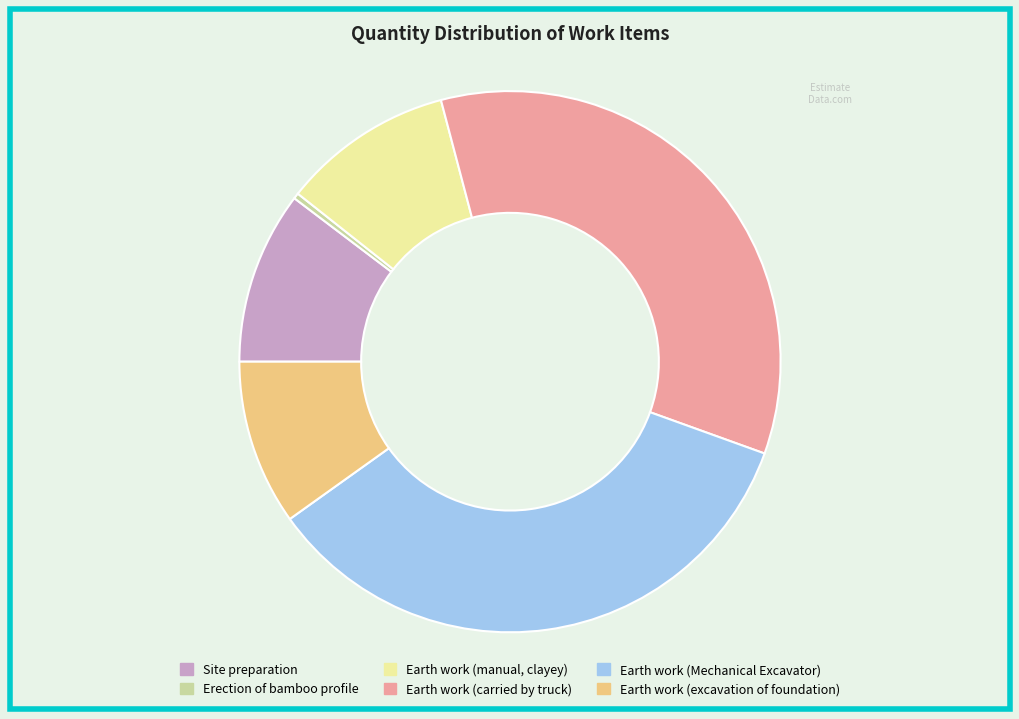

What is the ratio of the value at Earth work (manual, clayey) to the value at Earth work (excavation of foundation)?

1.0